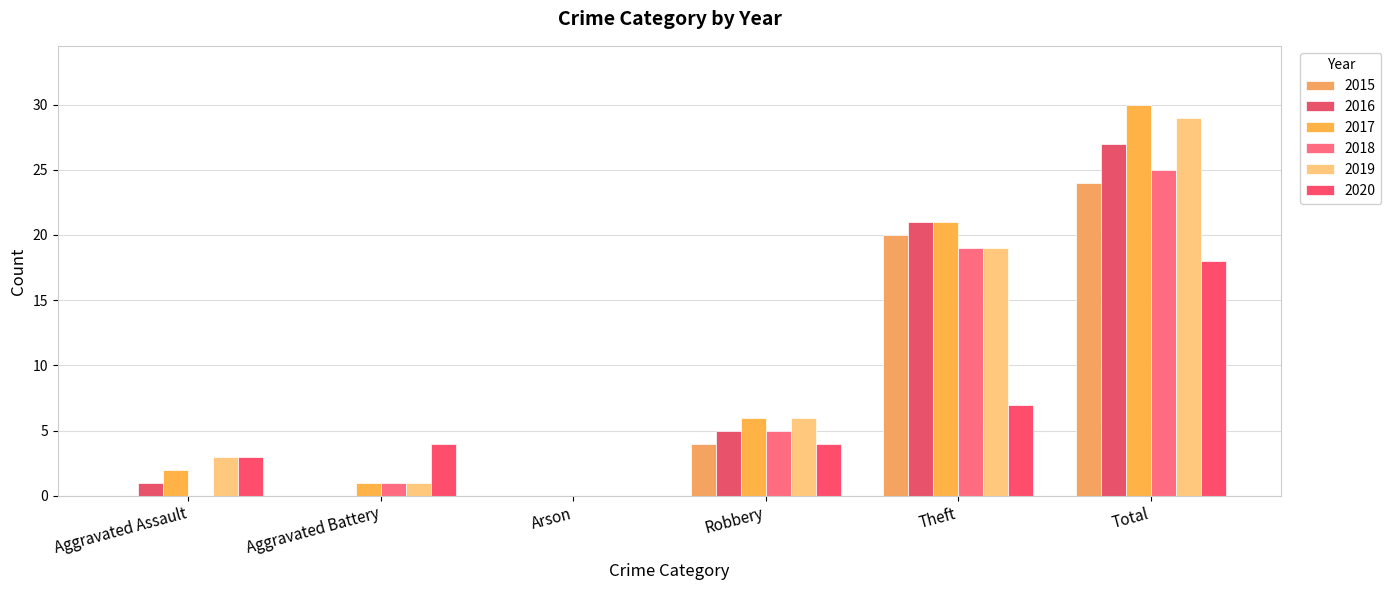

What is the difference between the 2017 values at Total and Aggravated Battery?

29